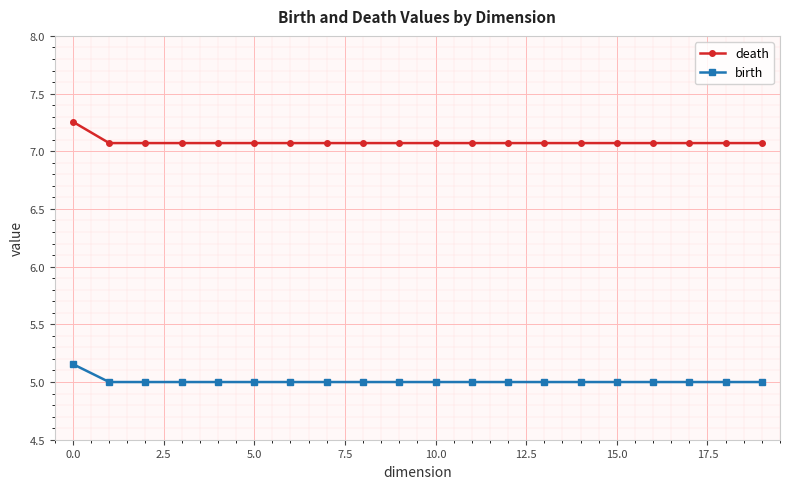

What are all the series names shown in the legend?

death, birth